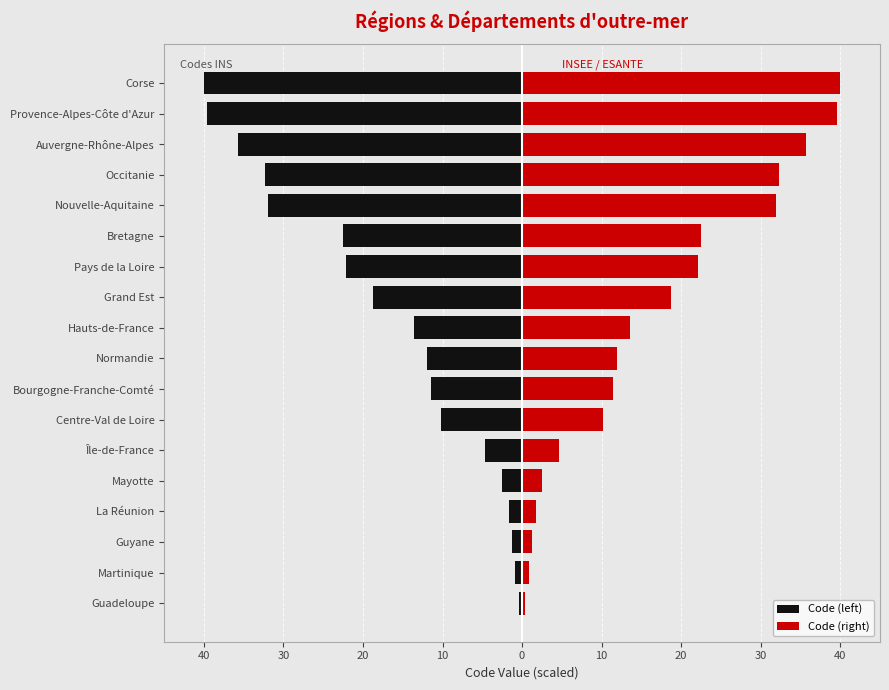

Reading left to right, extract all data points from this chart.

Code (left): -0.4	-0.9	-1.3	-1.7	-2.6	-4.7	-10.2	-11.5	-11.9	-13.6	-18.7	-22.1	-22.6	-31.9	-32.3	-35.7	-39.6	-40.0
Code (right): 0.4	0.9	1.3	1.7	2.6	4.7	10.2	11.5	11.9	13.6	18.7	22.1	22.6	31.9	32.3	35.7	39.6	40.0